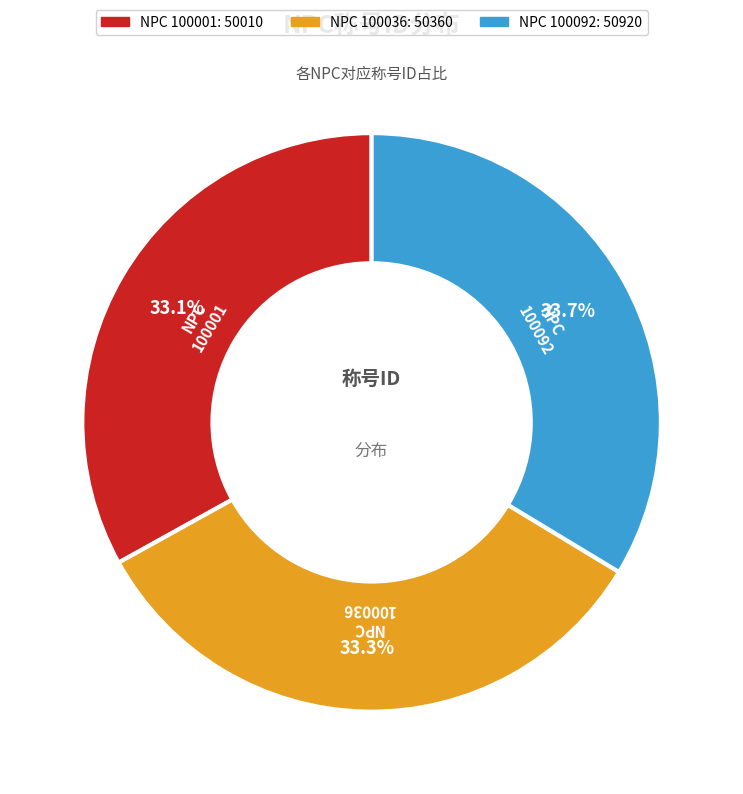

Is there a majority slice in this chart?

No